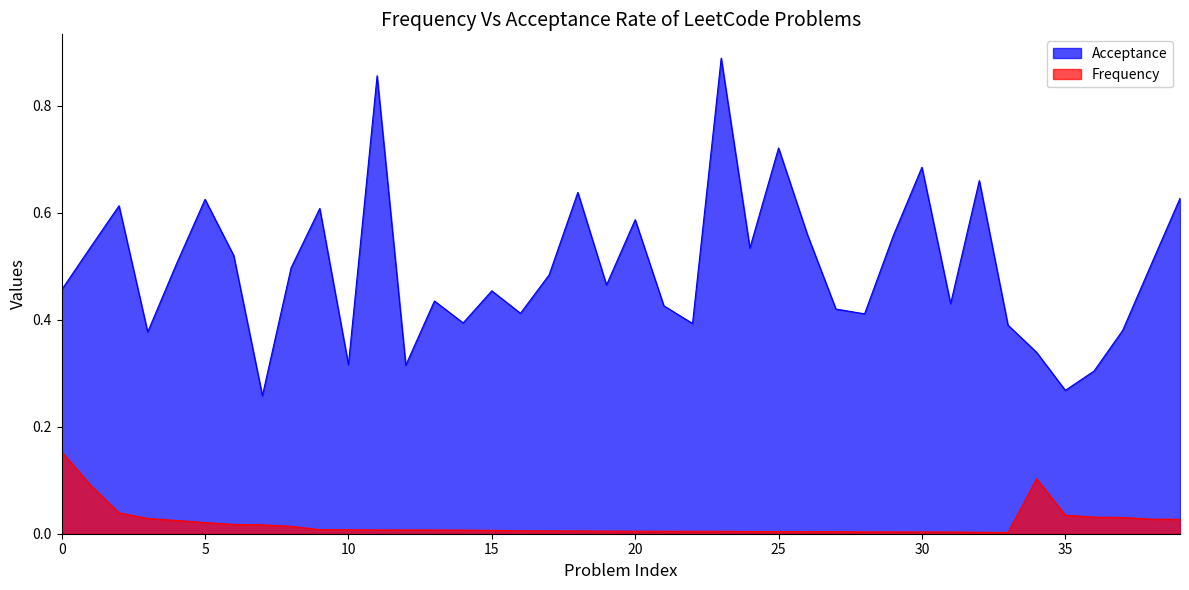

True or false: Acceptance and Frequency intersect in this chart.

False